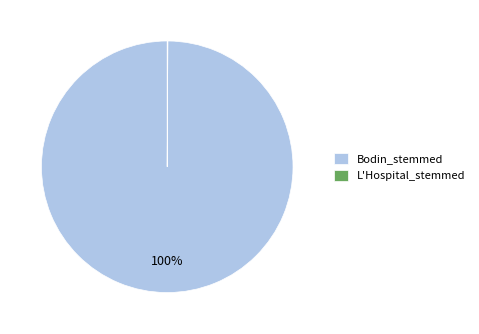

Is there a majority slice in this chart?

Yes